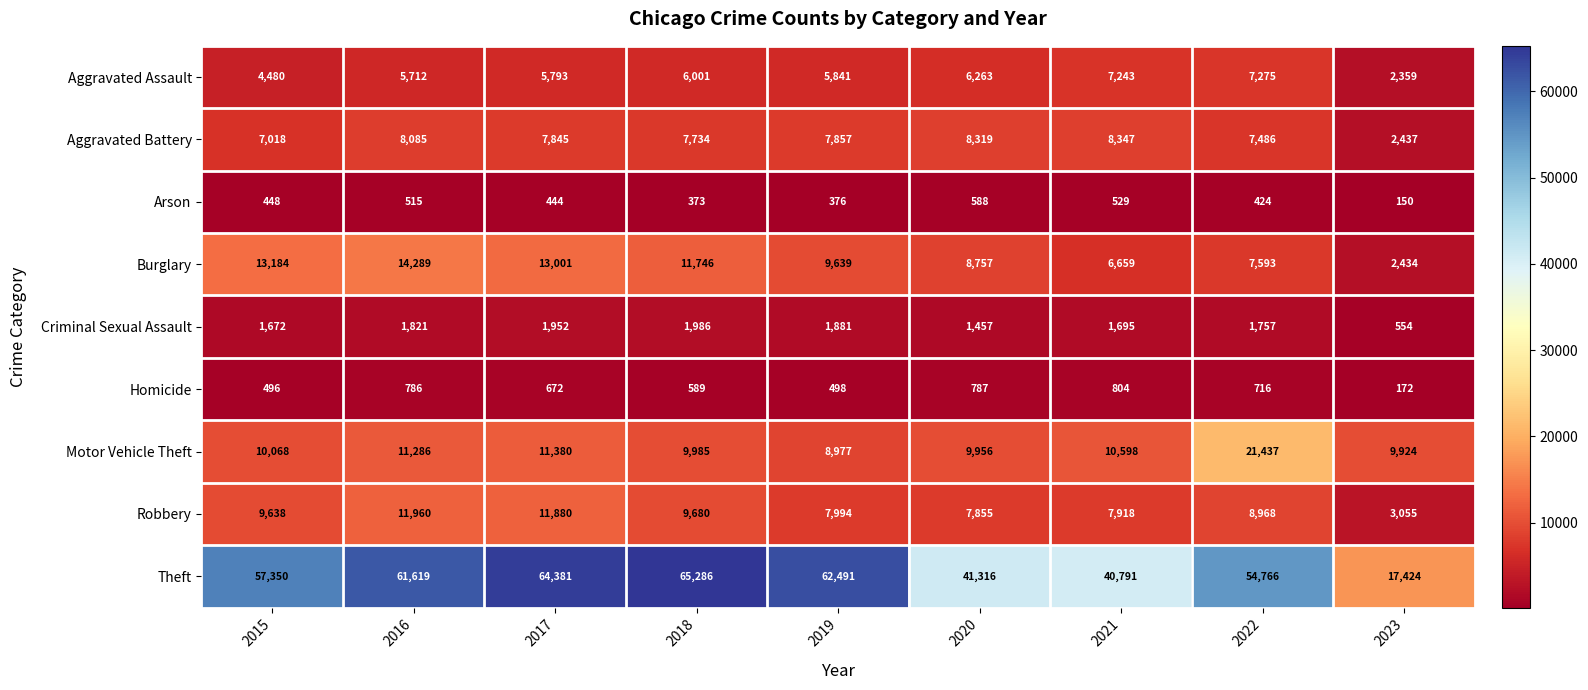

What is the total value across all series at 2018?

113380